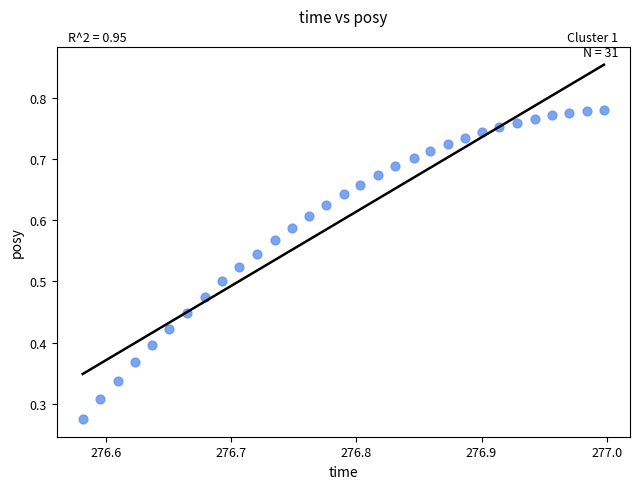

How many data points are displayed?

31